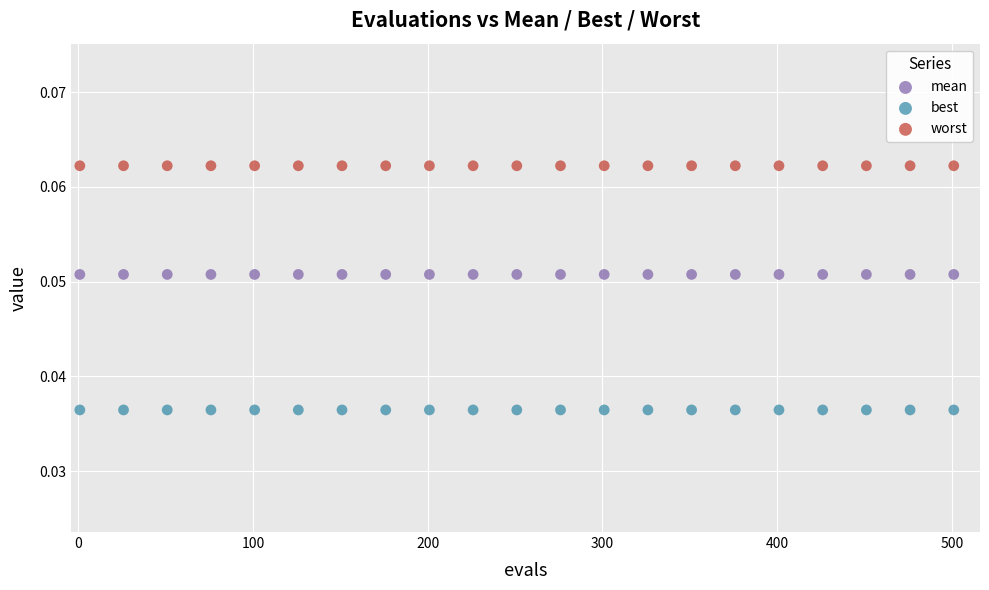

Which series contains the lowest Y value?

best